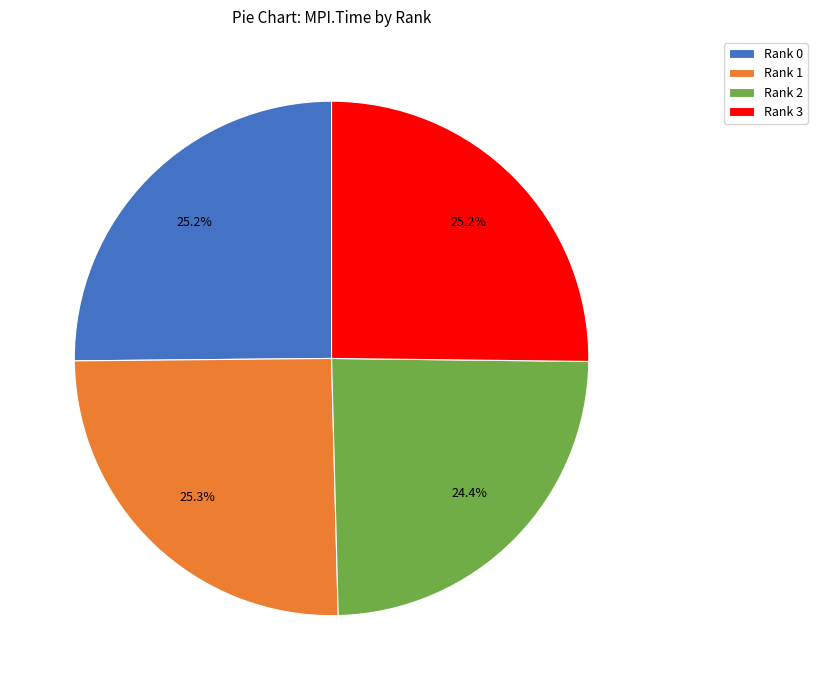

Between Rank 0 and Rank 2, which is larger?

Rank 0